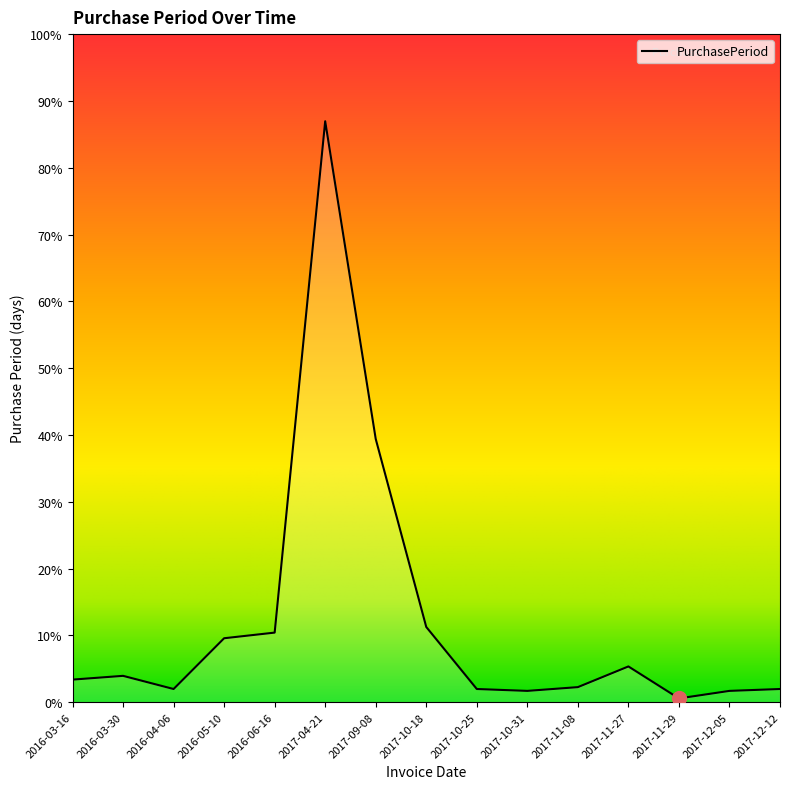

The chart shows a value of 67 at 2017-09-08. True or false?

False